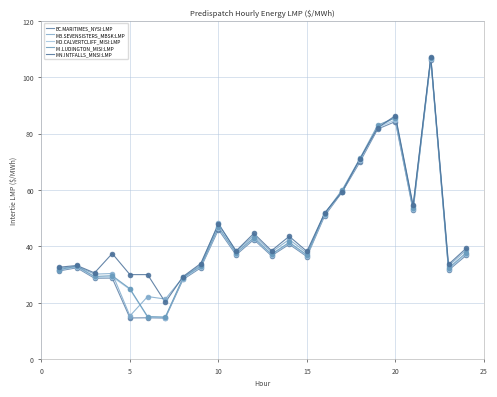

How many lines are shown in the chart?

5